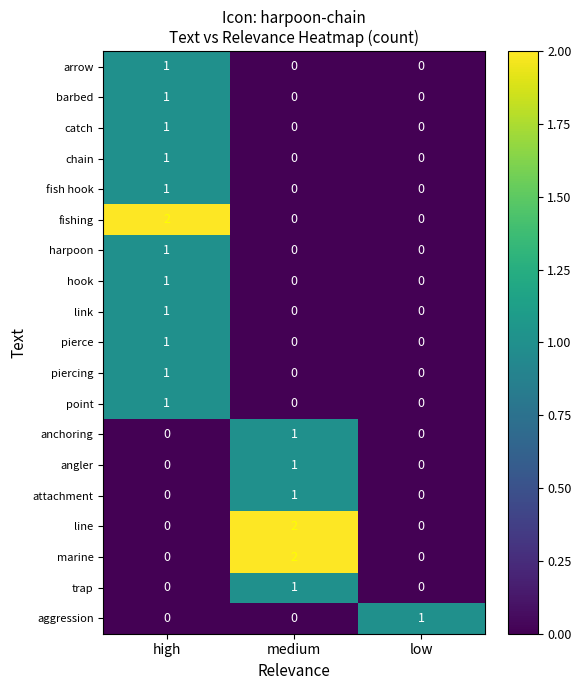

Is it true that pierce equals 1 at high?

True